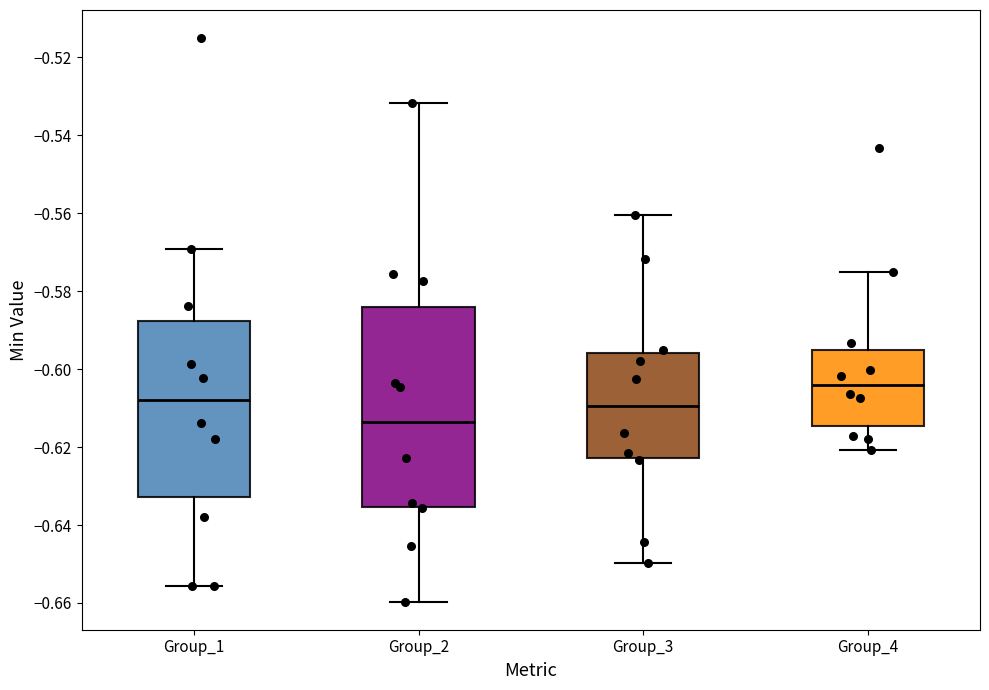

Reading left to right, transcribe this box plot: for each box, give where its median line is, the range the box spans, and where its two whiskers end, as read against the y-axis. The values are not printed on the chart, so give them approximately, as read against the axis.

Group_1: median -0.608, box -0.632 to -0.588, whiskers -0.656 to -0.570
Group_2: median -0.614, box -0.636 to -0.584, whiskers -0.660 to -0.532
Group_3: median -0.610, box -0.622 to -0.596, whiskers -0.650 to -0.560
Group_4: median -0.604, box -0.614 to -0.596, whiskers -0.620 to -0.576